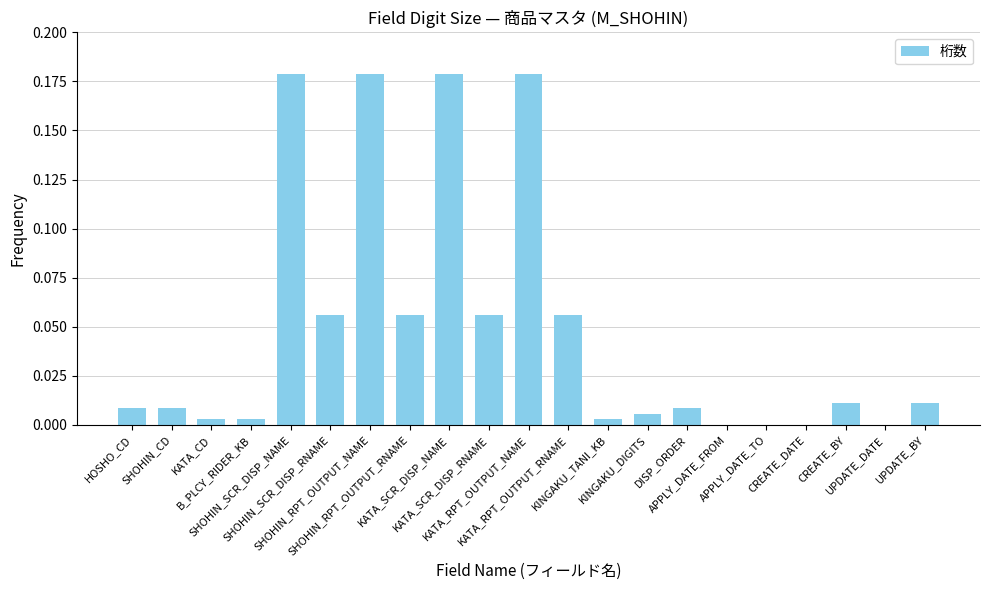

What is the sum of all values?

1.0